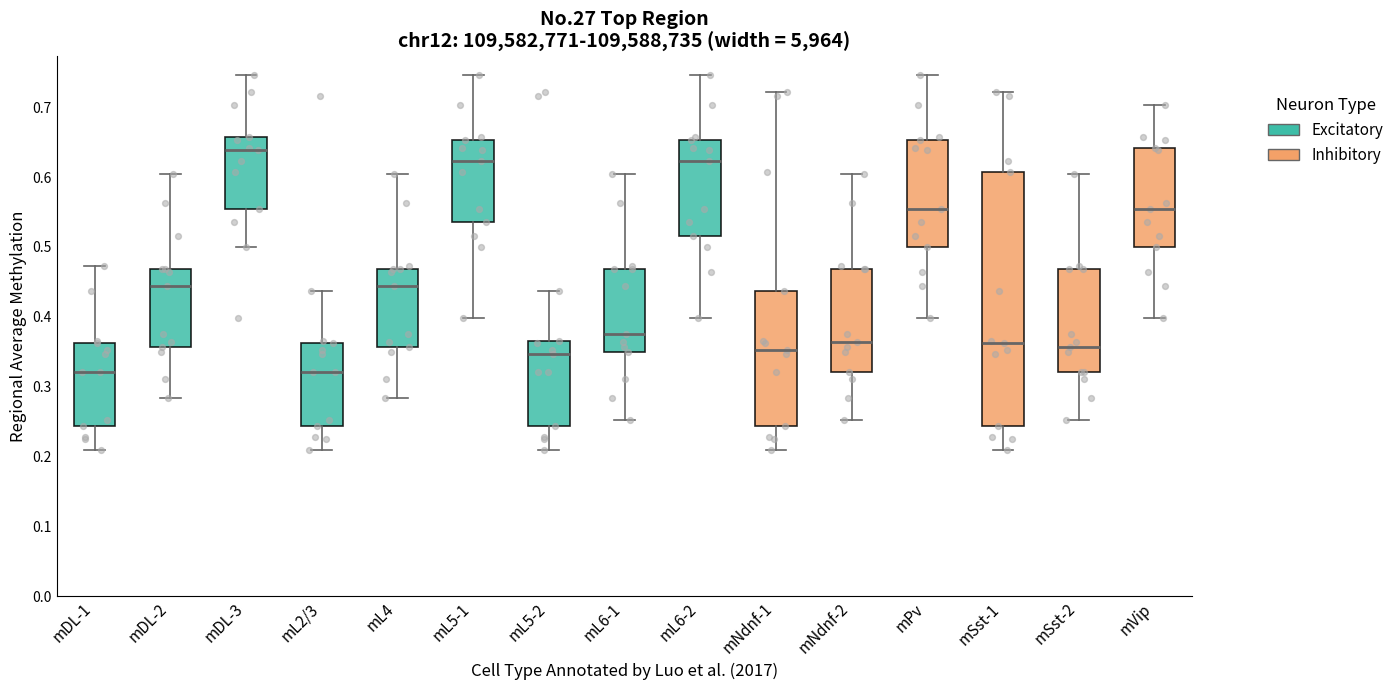

Reading left to right, read every box against the y-axis: the position of its median line, the range the box covers, and the ends of its whiskers. The values are not printed on the chart, so give them approximately, as read against the axis.

mDL-1: median 0.32, box 0.24 to 0.36, whiskers 0.21 to 0.47
mDL-2: median 0.44, box 0.36 to 0.47, whiskers 0.28 to 0.60
mDL-3: median 0.64, box 0.55 to 0.66, whiskers 0.50 to 0.75
mL2/3: median 0.32, box 0.24 to 0.36, whiskers 0.21 to 0.44
mL4: median 0.44, box 0.36 to 0.47, whiskers 0.28 to 0.60
mL5-1: median 0.62, box 0.54 to 0.65, whiskers 0.40 to 0.75
mL5-2: median 0.35, box 0.24 to 0.37, whiskers 0.21 to 0.44
mL6-1: median 0.38, box 0.35 to 0.47, whiskers 0.25 to 0.60
mL6-2: median 0.62, box 0.52 to 0.65, whiskers 0.40 to 0.75
mNdnf-1: median 0.35, box 0.24 to 0.44, whiskers 0.21 to 0.72
mNdnf-2: median 0.36, box 0.32 to 0.47, whiskers 0.25 to 0.60
mPv: median 0.55, box 0.50 to 0.65, whiskers 0.40 to 0.75
mSst-1: median 0.36, box 0.24 to 0.61, whiskers 0.21 to 0.72
mSst-2: median 0.36, box 0.32 to 0.47, whiskers 0.25 to 0.60
mVip: median 0.55, box 0.50 to 0.64, whiskers 0.40 to 0.70